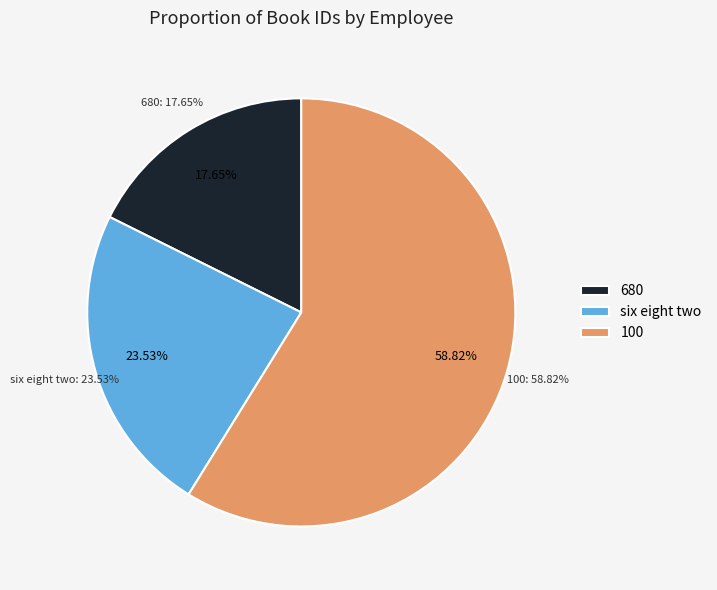

True or false: six eight two accounts for 24% of the total.

True